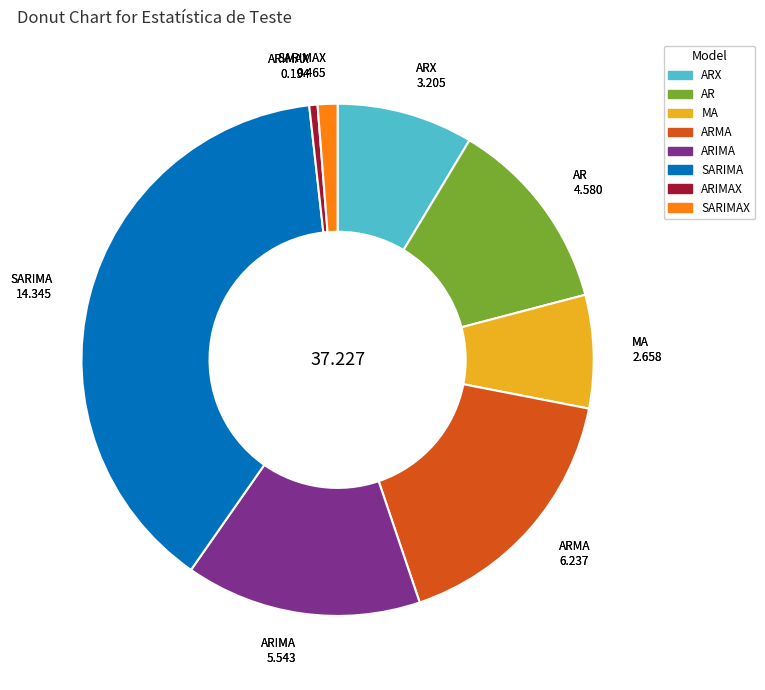

Is there a majority slice in this chart?

No